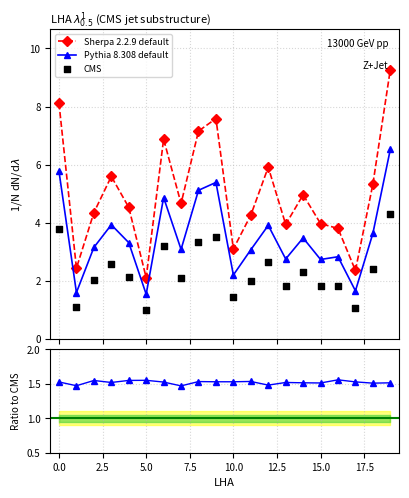

Which series has the largest Y range (max minus min)?

Sherpa 2.2.9 default